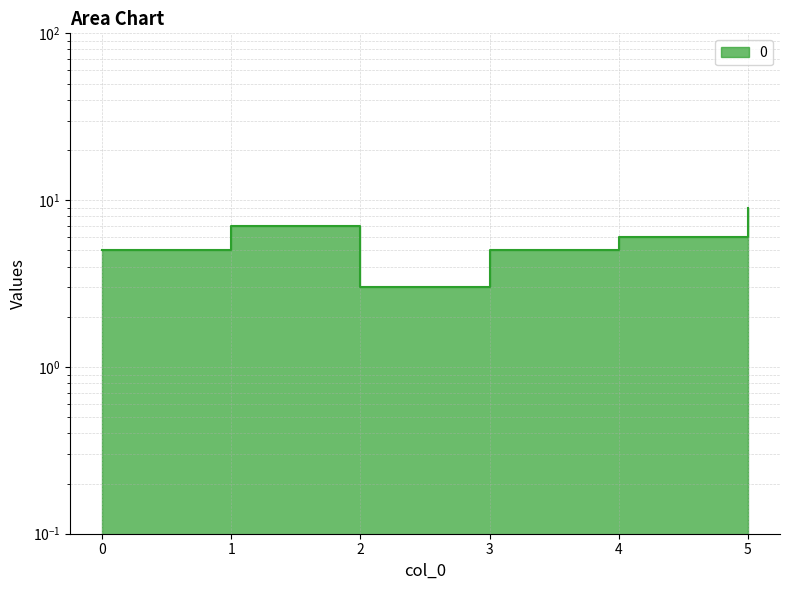

Which has a higher value, 2 or 1?

1